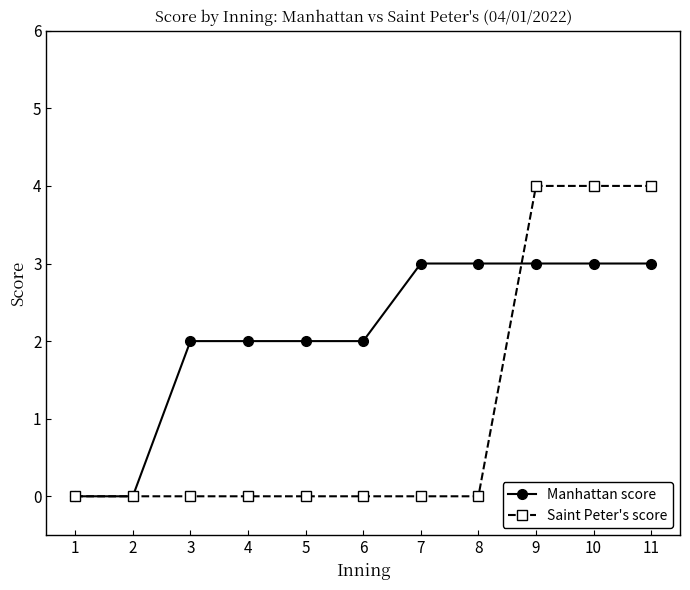

What is the difference between the Saint Peter's score values at 7 and 9?

4